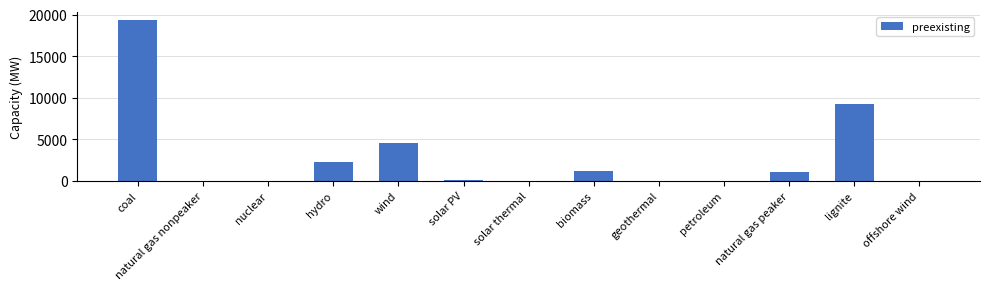

What is the average value?

2900.2